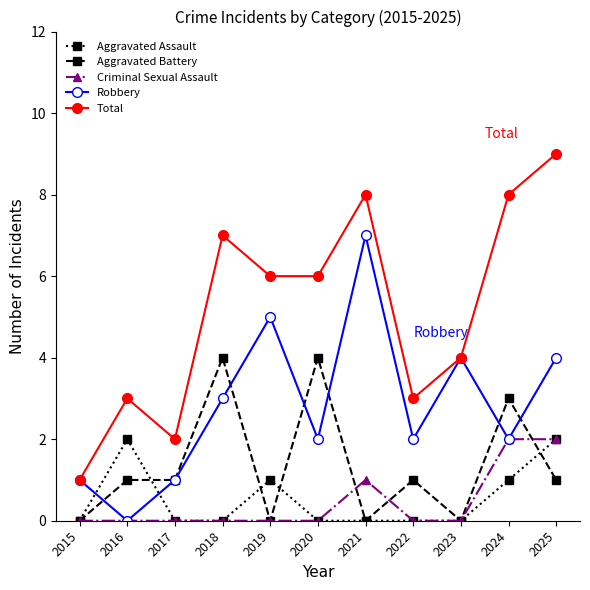

The value of Aggravated Battery at 2023 is 0. True or false?

True